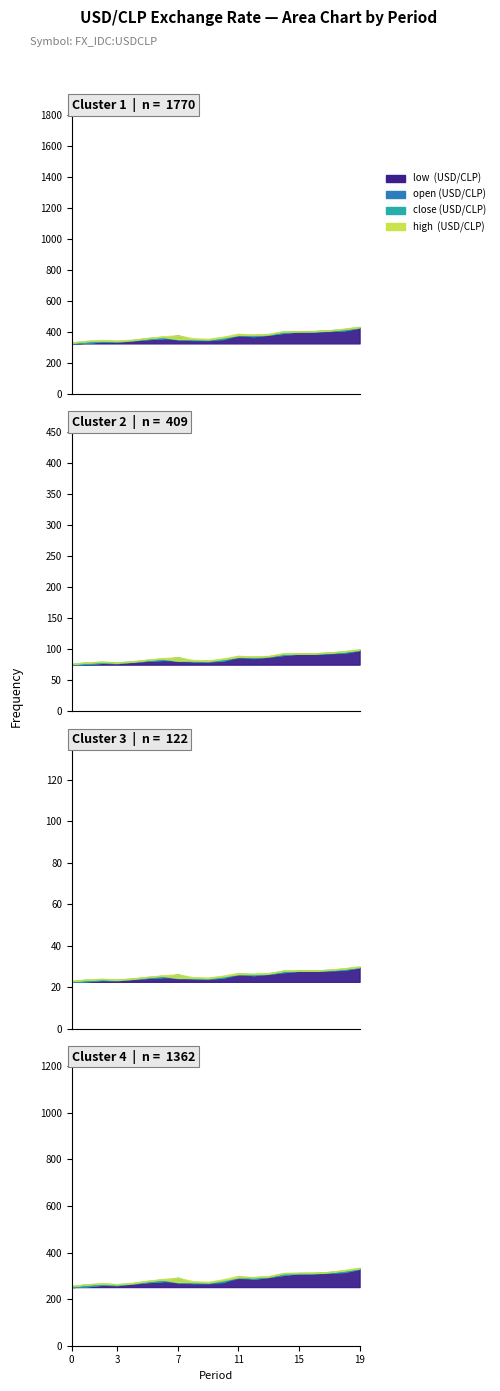

Which label corresponds to the smallest value in the chart?

low